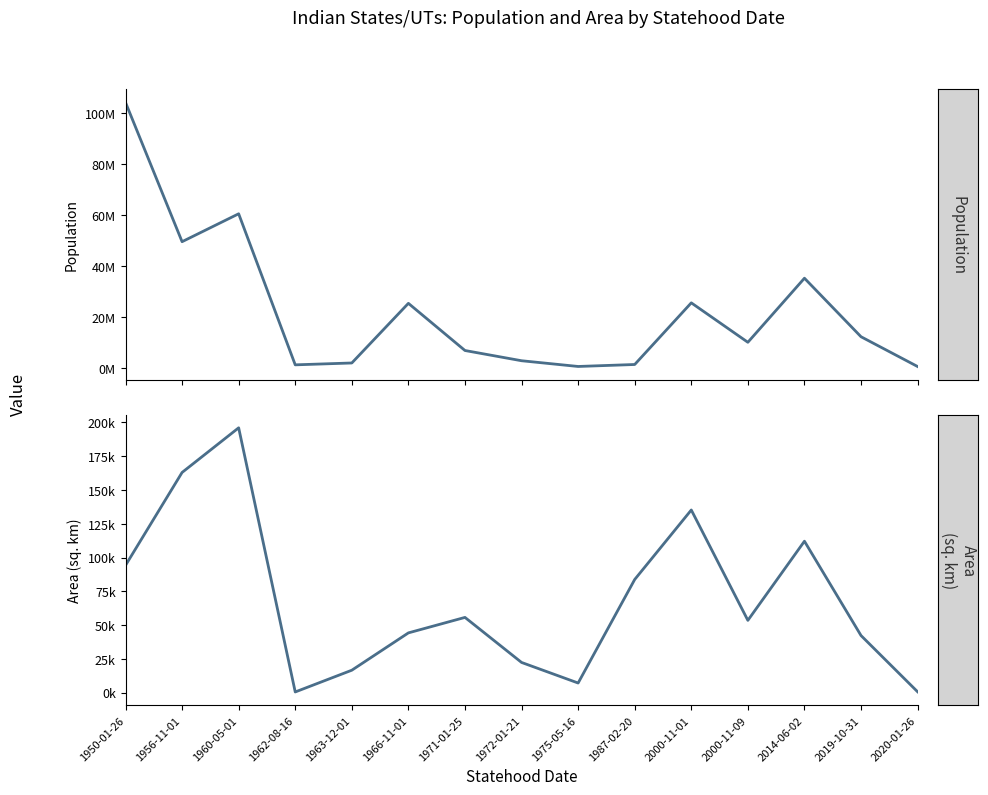

Where is the first local minimum for Population?

1956-11-01